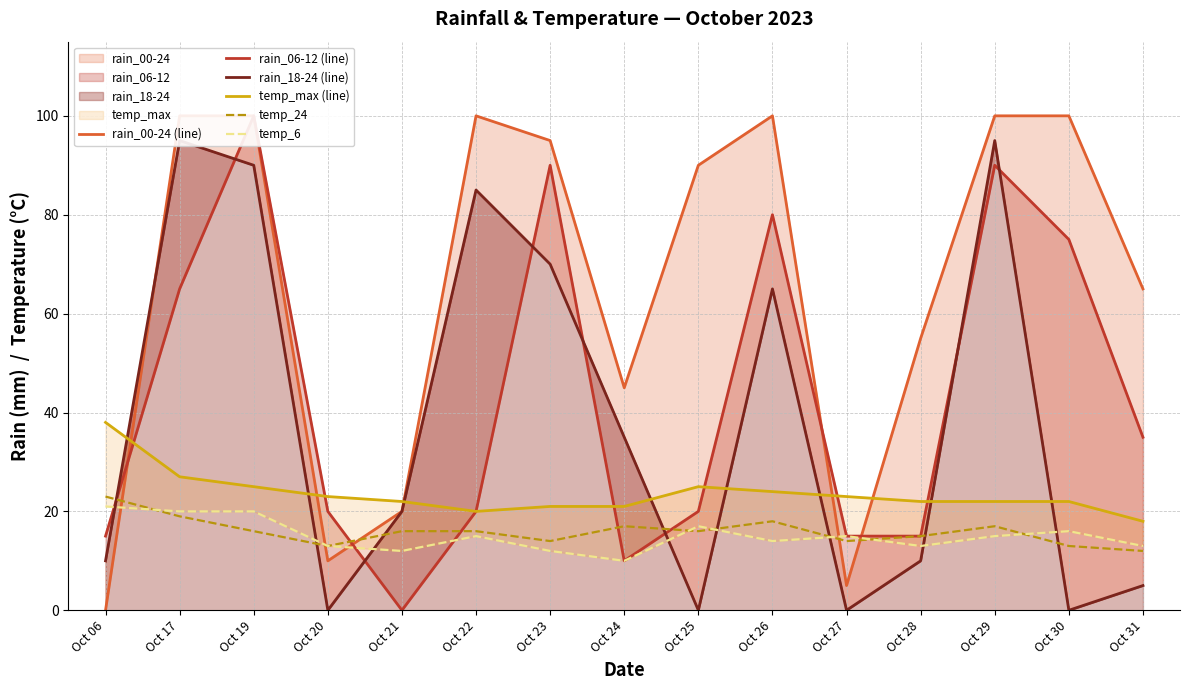

Is it true that temp_6 equals 15 at Oct 27?

True